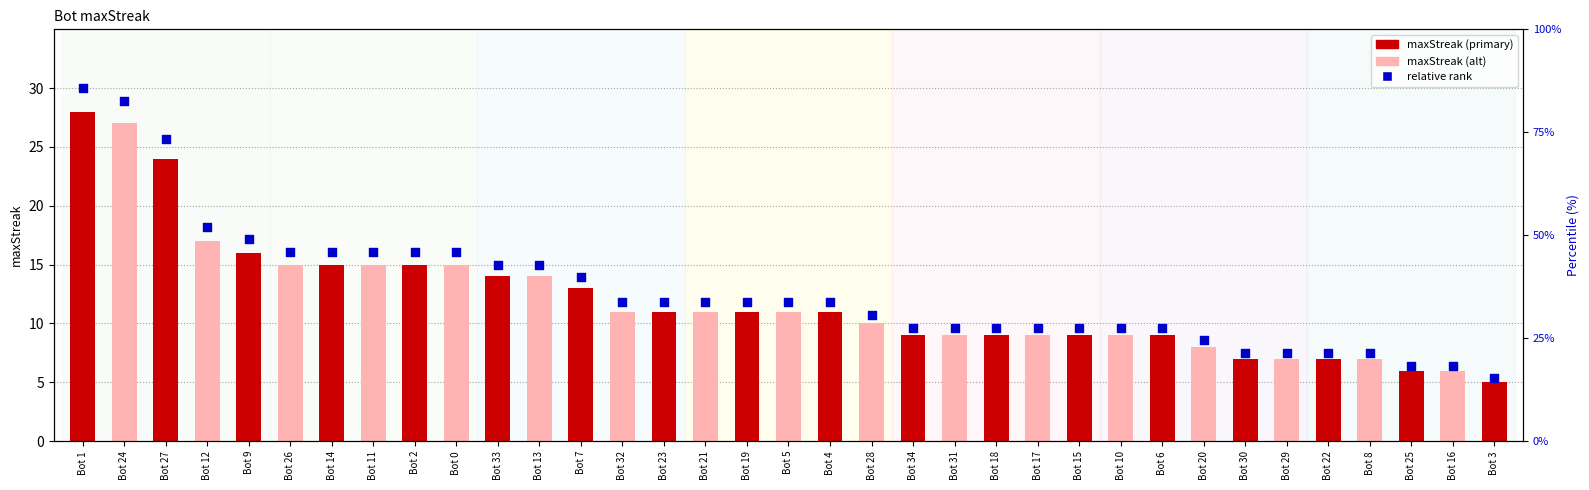

What is the change in value from Bot 34 to Bot 22?

-2.1